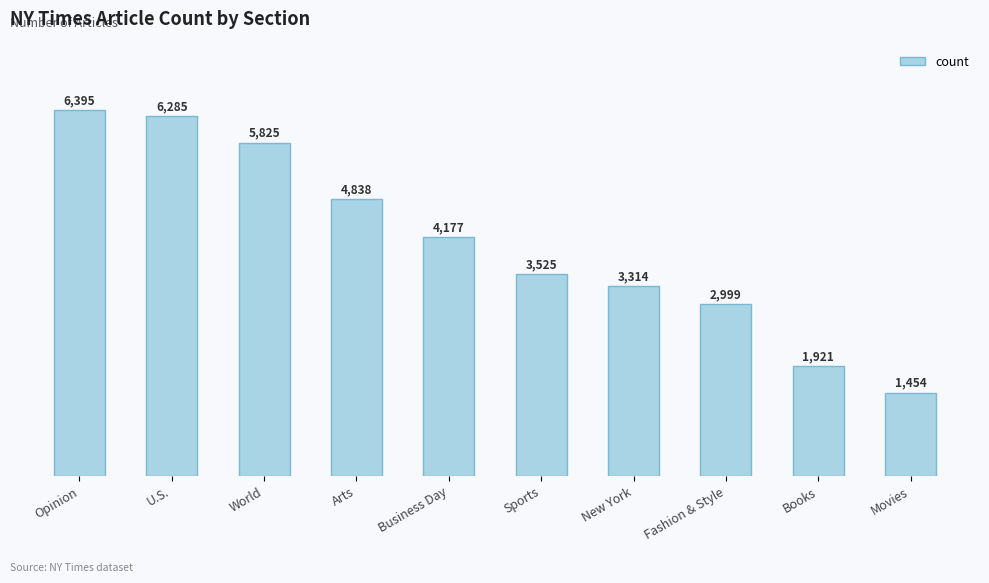

Count the number of data series in this chart.

1